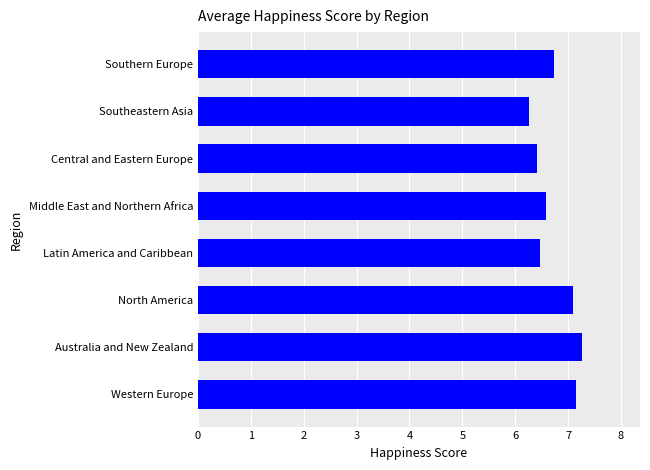

The value at Southeastern Asia is 6.3. True or false?

True